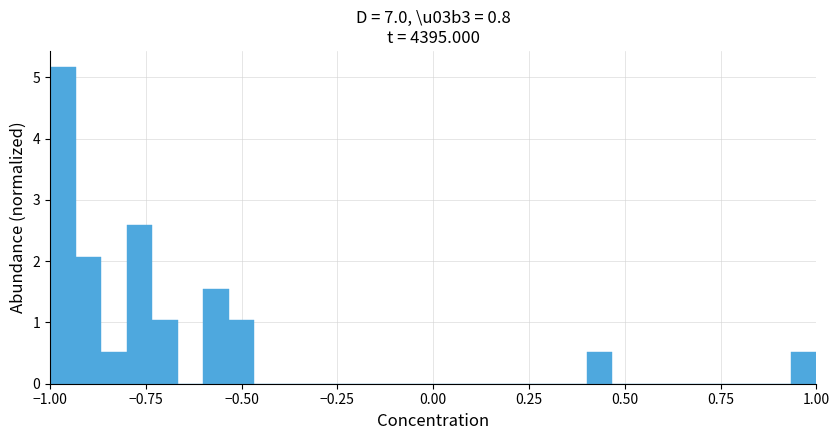

Read against the x-axis, roughly where is the centre of the tallest bar?

-0.95